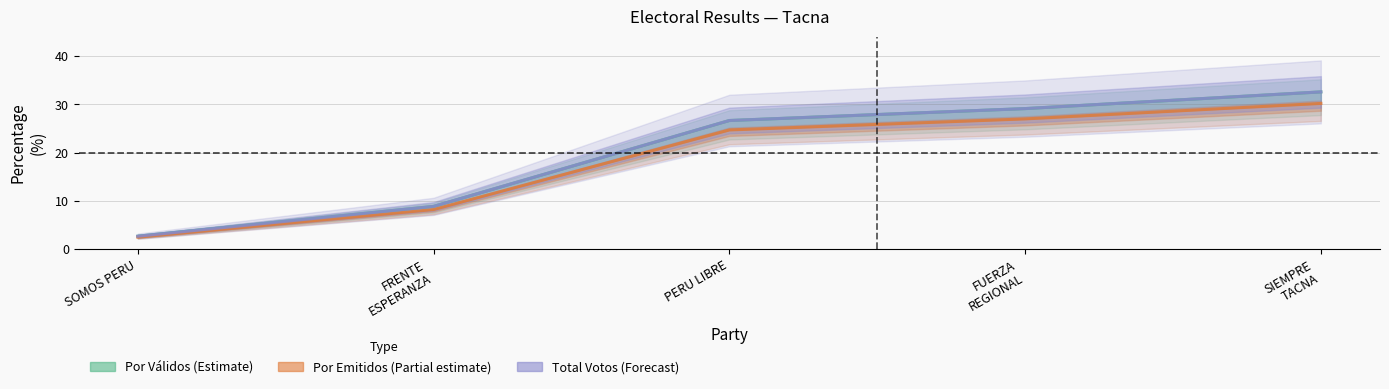

How many data points in Total Votos (Forecast) are above 26?

3